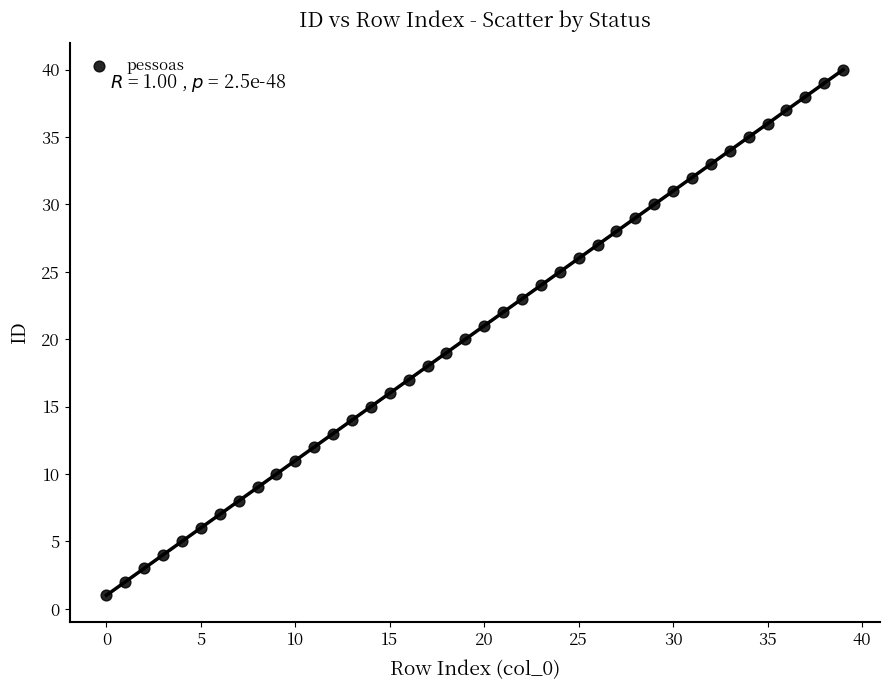

What is the range of Y values (max minus min)?

39